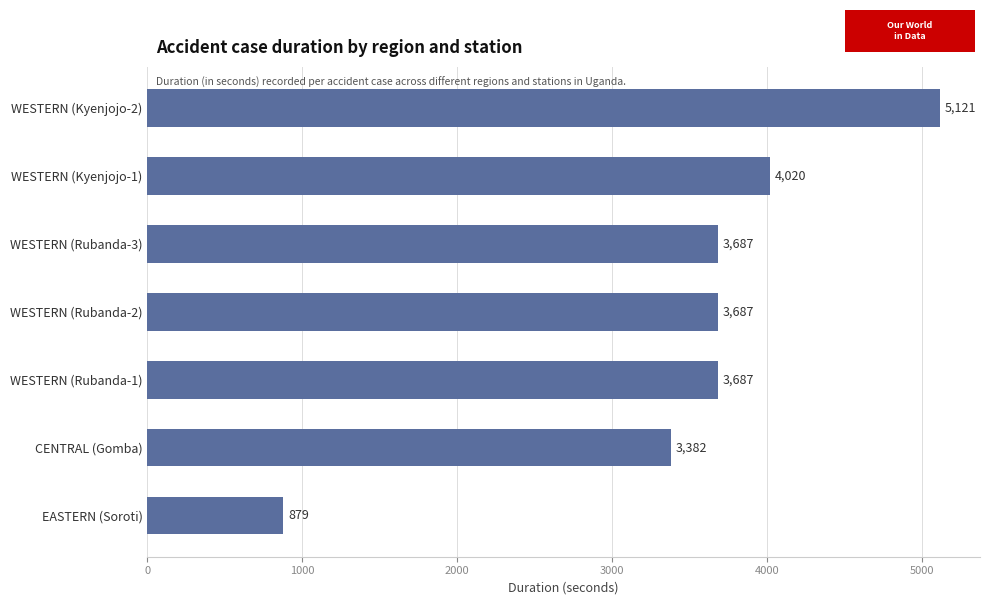

What is the change in value from WESTERN (Rubanda-3) to CENTRAL (Gomba)?

-305